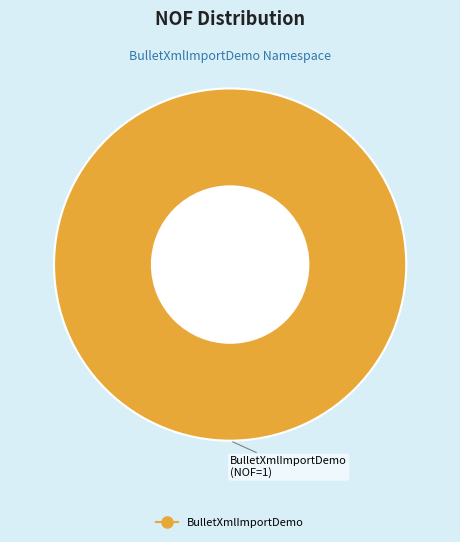

Is there a majority slice in this chart?

Yes